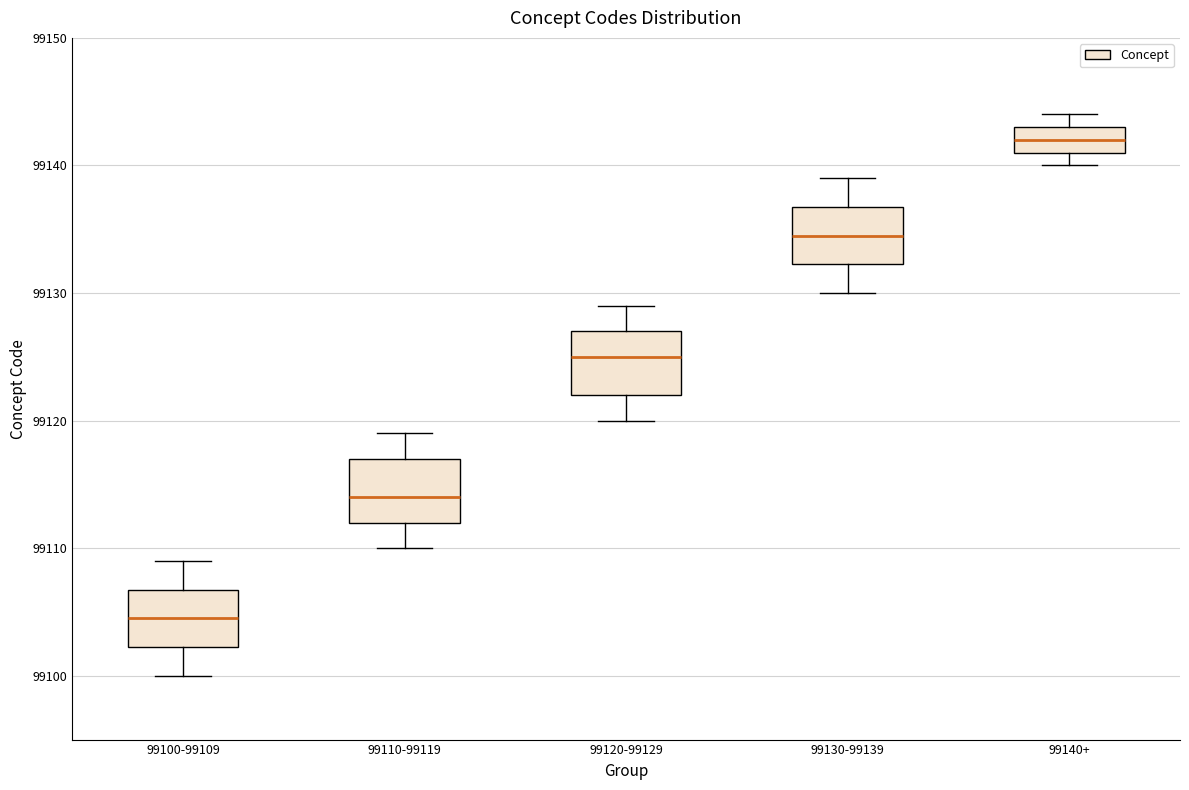

Reading left to right, transcribe this box plot: for each box, give where its median line is, the range the box spans, and where its two whiskers end, as read against the y-axis. The values are not printed on the chart, so give them approximately, as read against the axis.

99100-99109: median 99105, box 99102 to 99107, whiskers 99100 to 99109
99110-99119: median 99114, box 99112 to 99117, whiskers 99110 to 99119
99120-99129: median 99125, box 99122 to 99127, whiskers 99120 to 99129
99130-99139: median 99135, box 99132 to 99137, whiskers 99130 to 99139
99140+: median 99142, box 99141 to 99143, whiskers 99140 to 99144